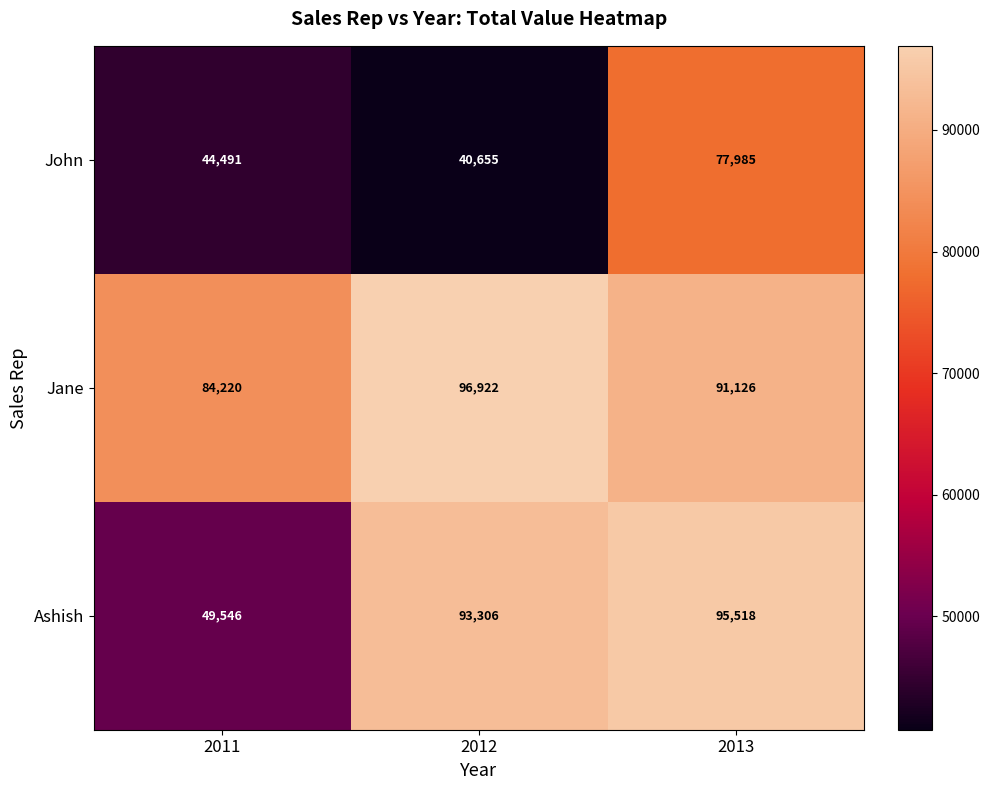

At which label does Jane reach its minimum?

2011